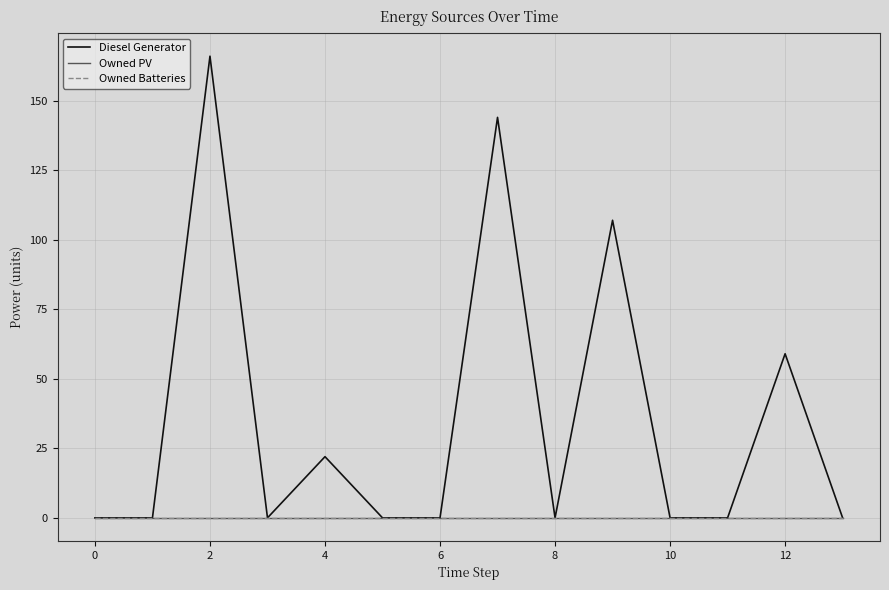

Does the chart display data point markers on the line(s)?

No